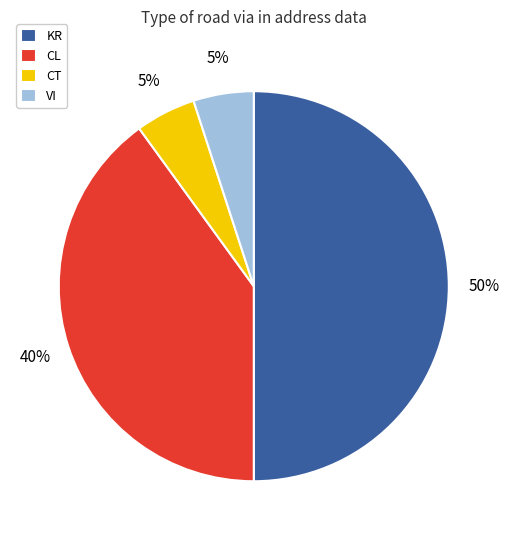

How many slices are in this pie chart?

4